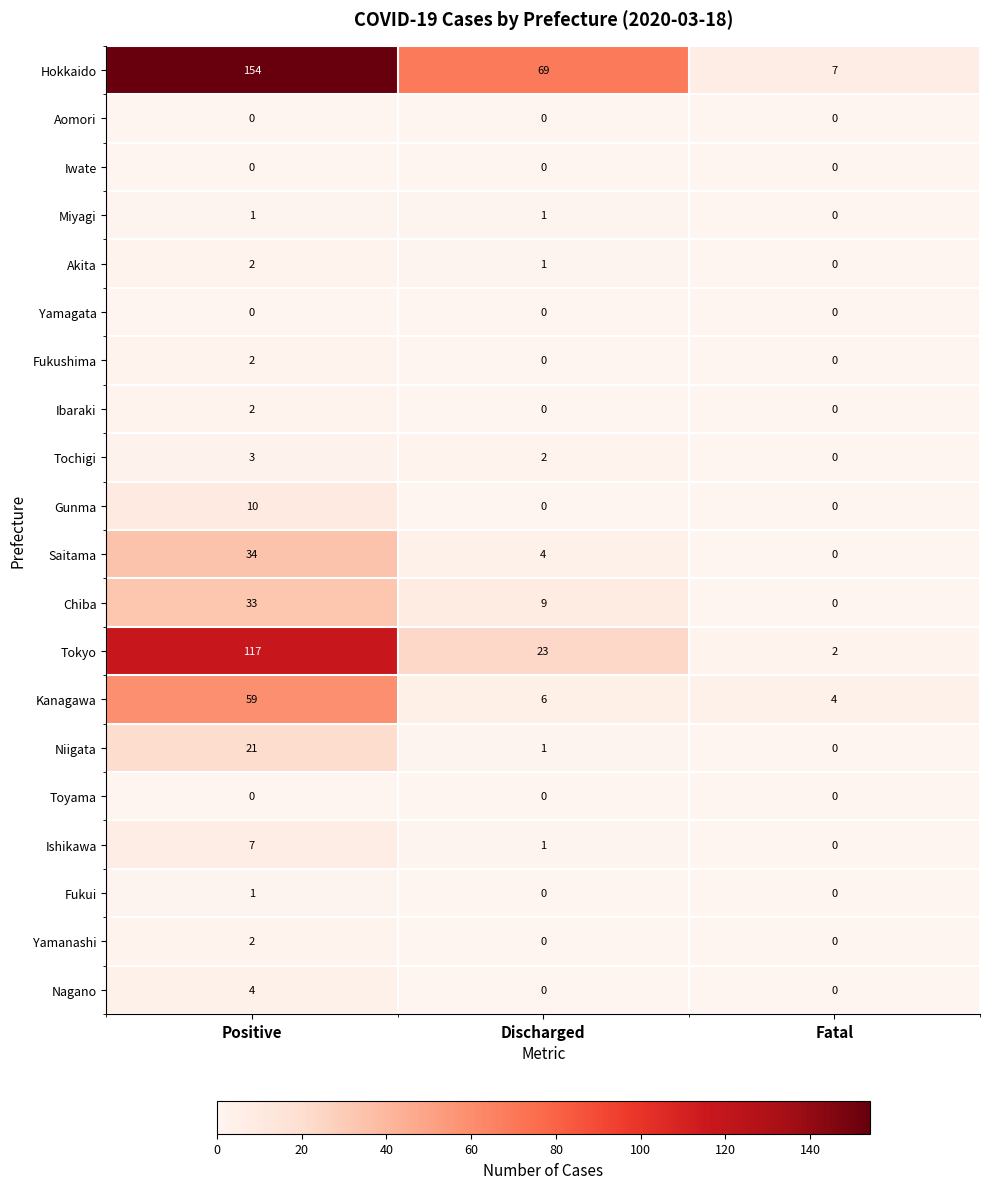

At which label is Hokkaido closest to 80?

Discharged